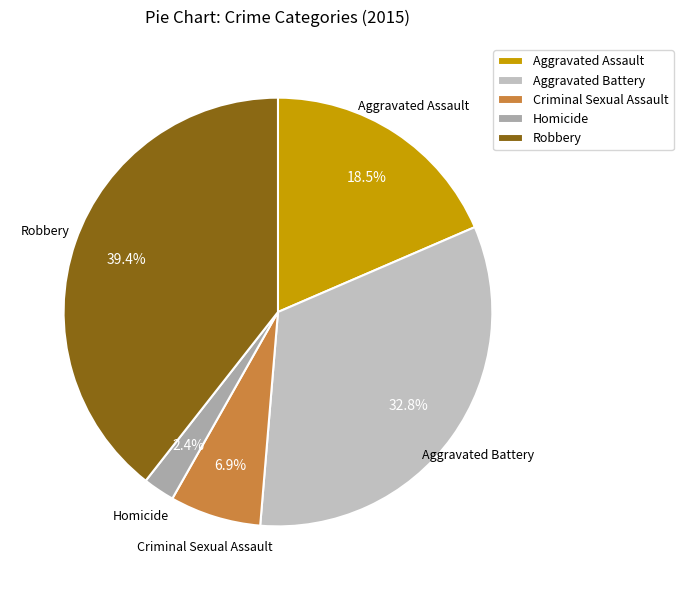

Which has a higher value, Criminal Sexual Assault or Aggravated Battery?

Aggravated Battery